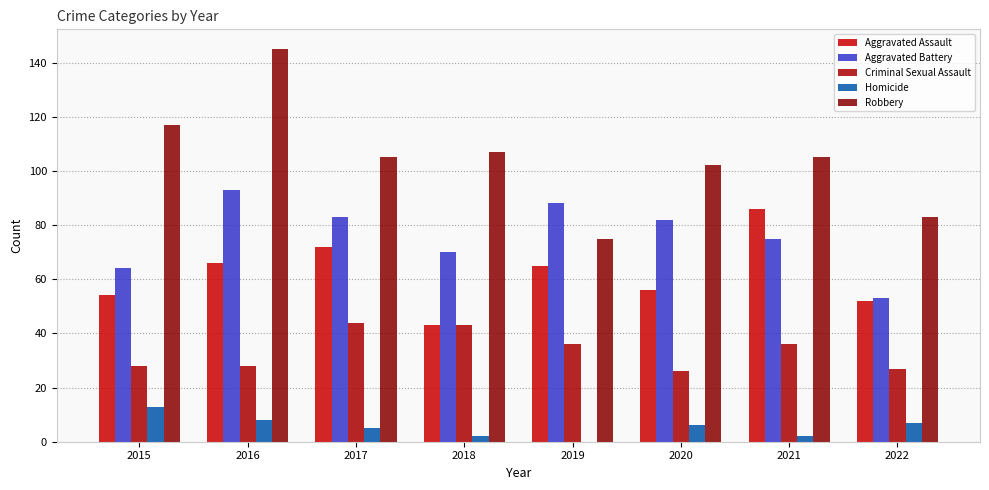

Rank the series at 2016 from highest to lowest value.

Robbery, Aggravated Battery, Aggravated Assault, Criminal Sexual Assault, Homicide